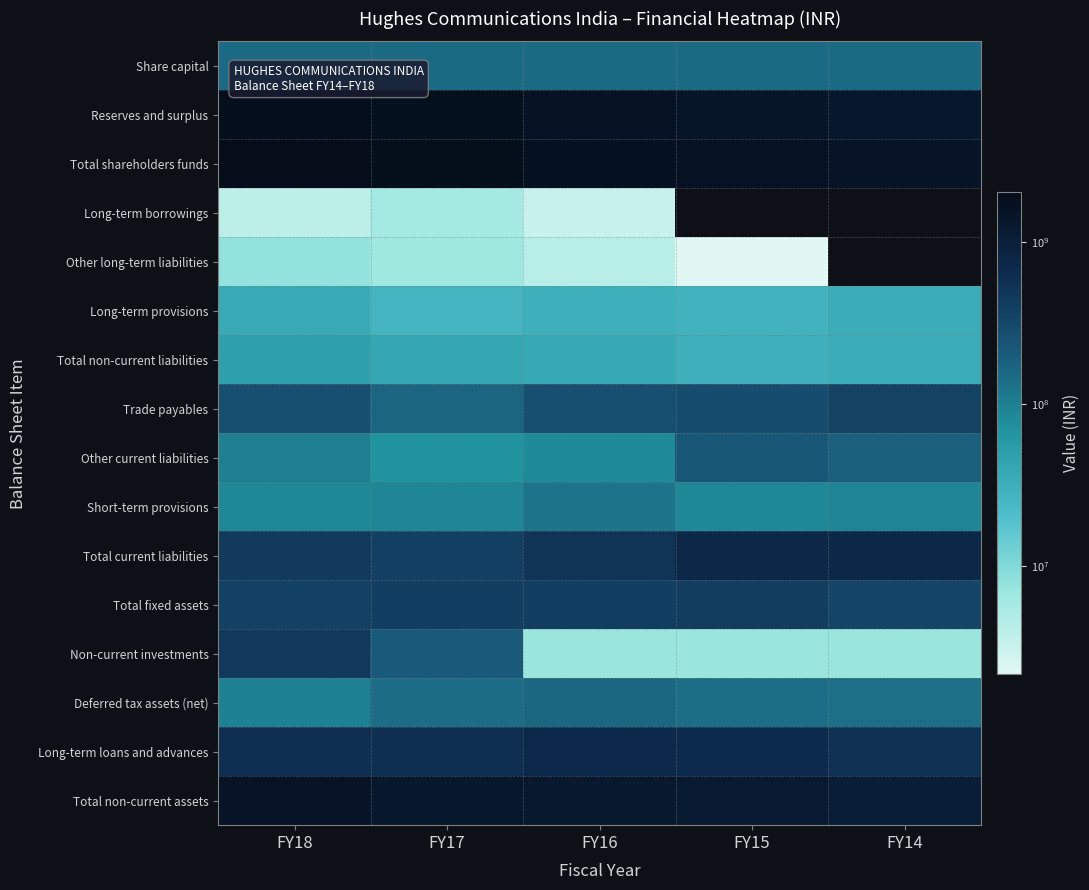

At which category is the sum across all series the highest?

FY18